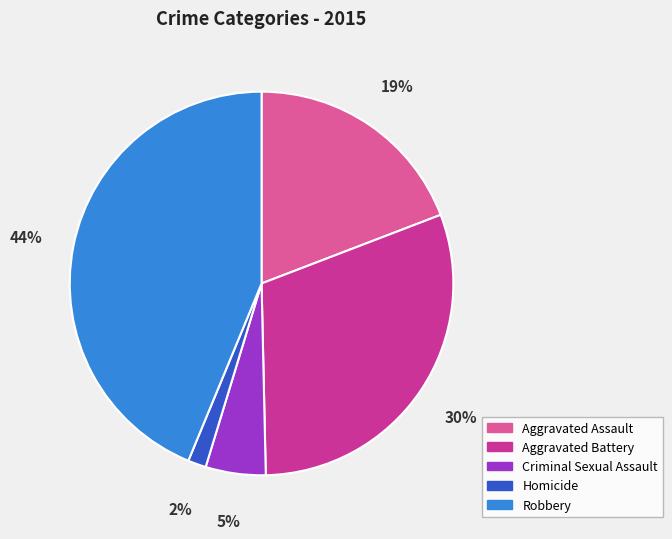

How many slices are in this pie chart?

5